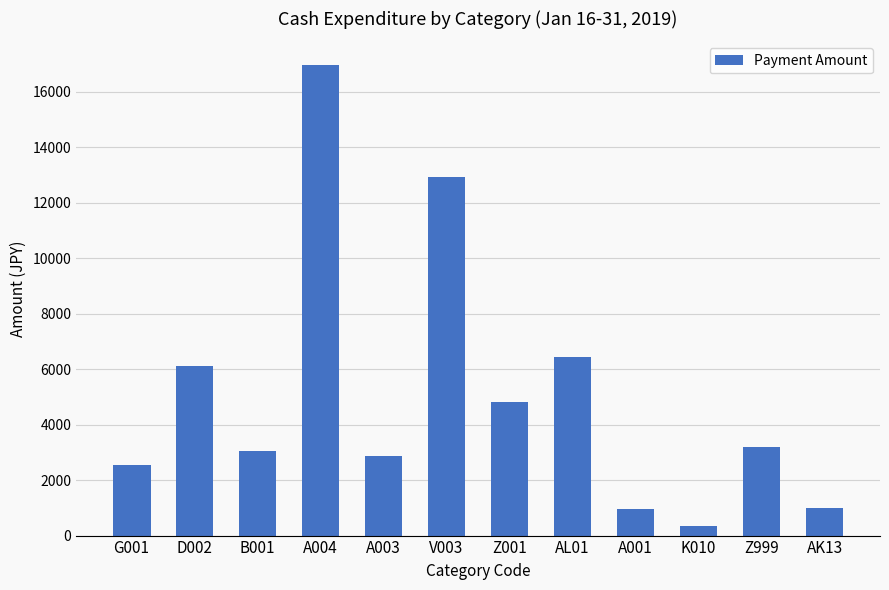

Count the number of categories in the chart.

12